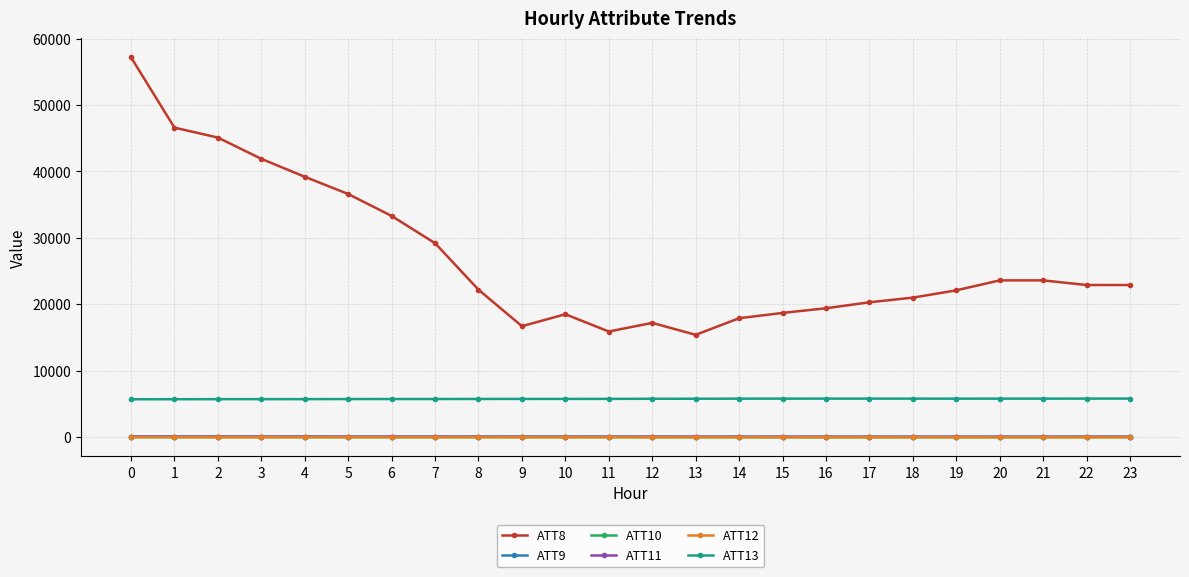

What is the greatest value displayed?

57200.0